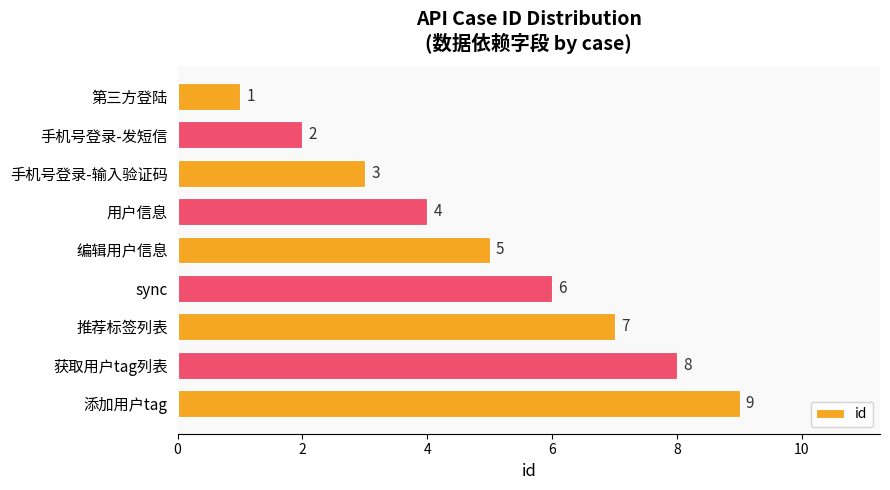

At which category does the chart reach its peak across all series?

添加用户tag